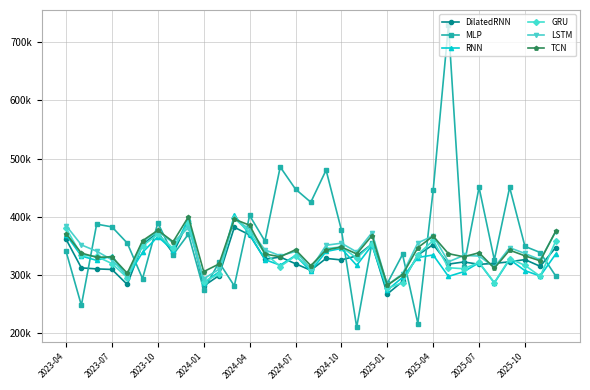

What is the label of the 33rd point from the right?

2023-04